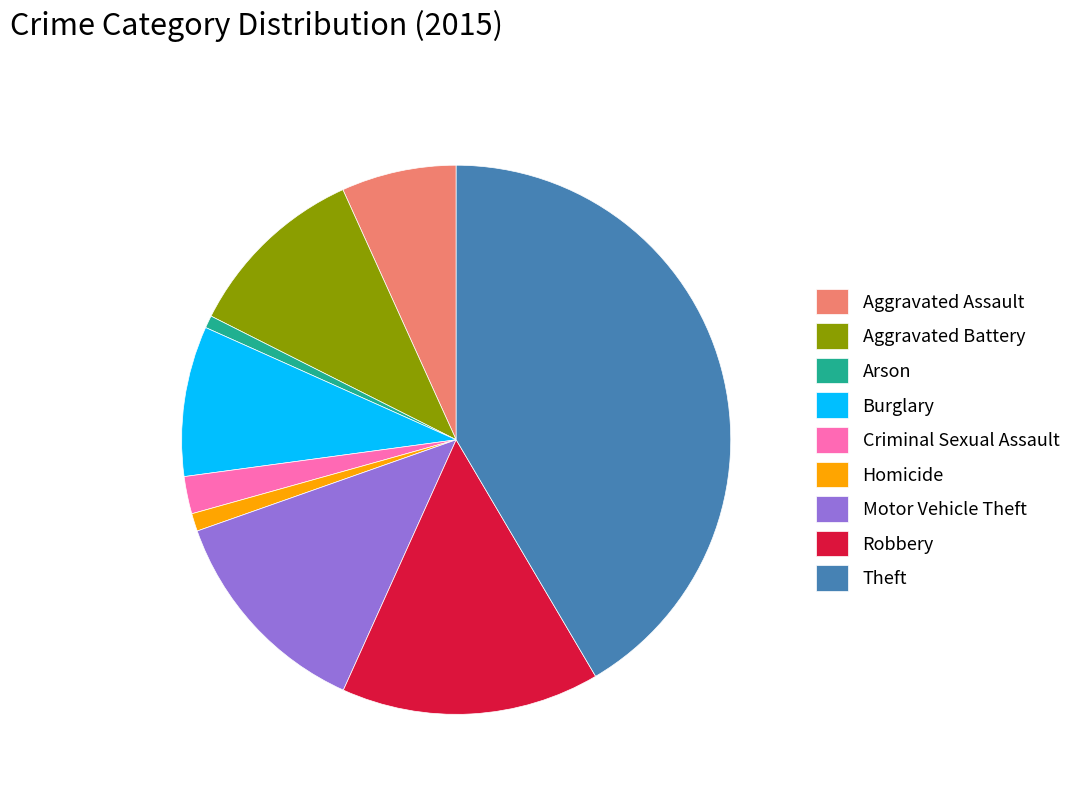

Which slice is the largest?

Theft